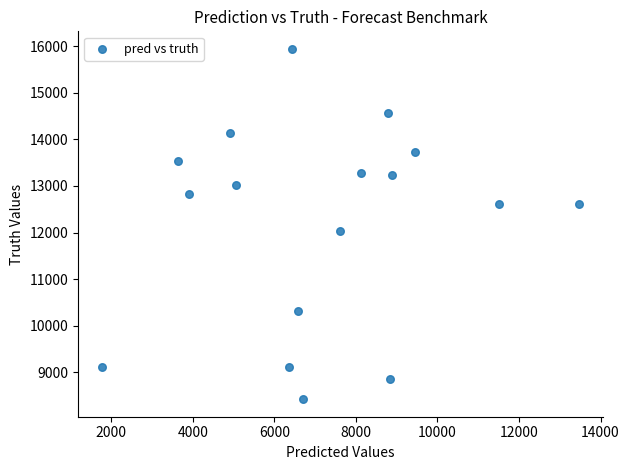

What is the range of Y values (max minus min)?

7522